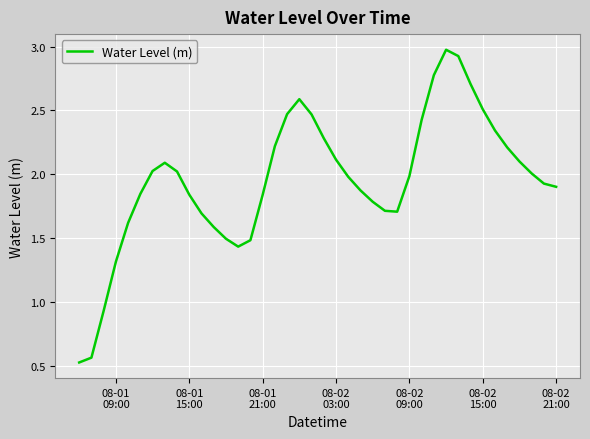

What is the smallest value displayed?

0.5